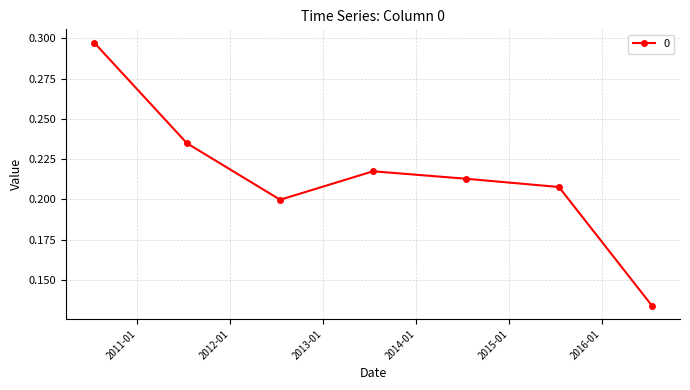

What is the sum of all values?

1.5